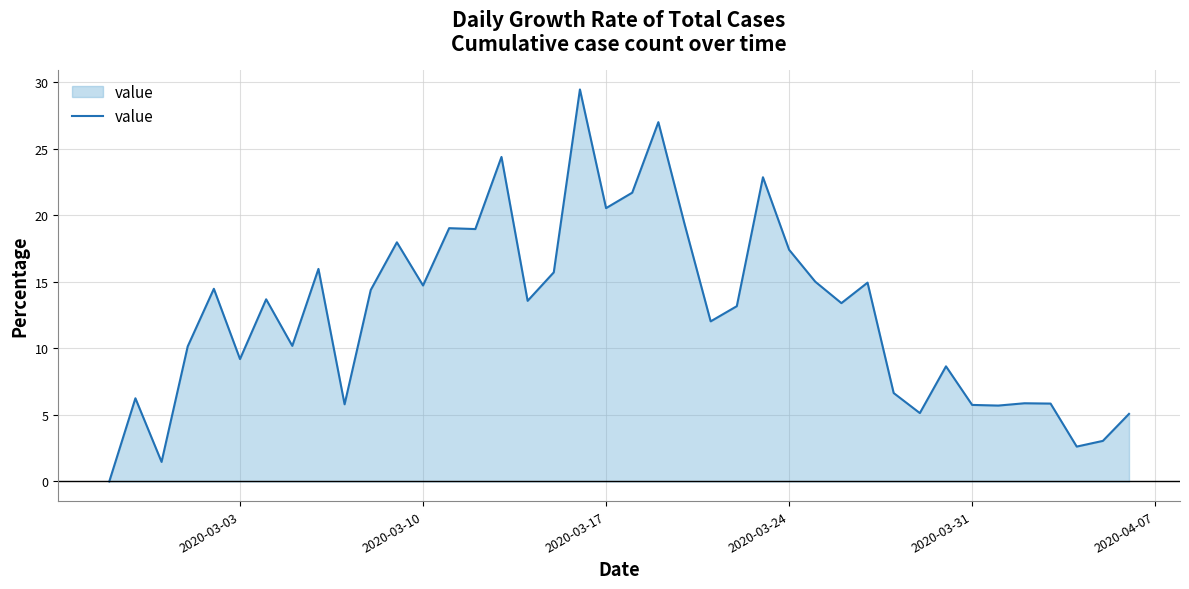

How many lines are shown in the chart?

1